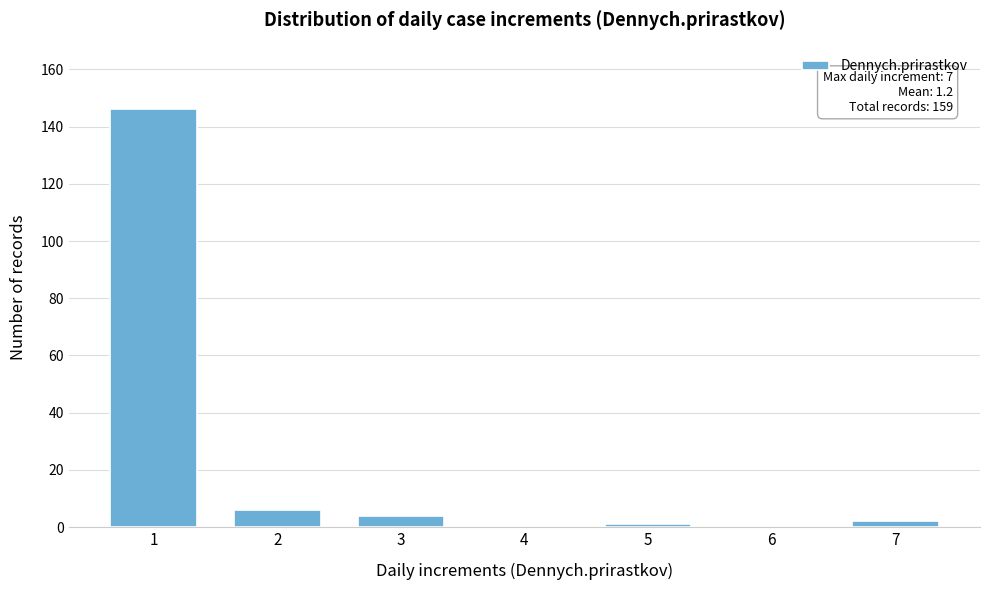

Reading right to left, extract all data points from this chart.

7=2	6=0	5=1	4=0	3=4	2=6	1=146